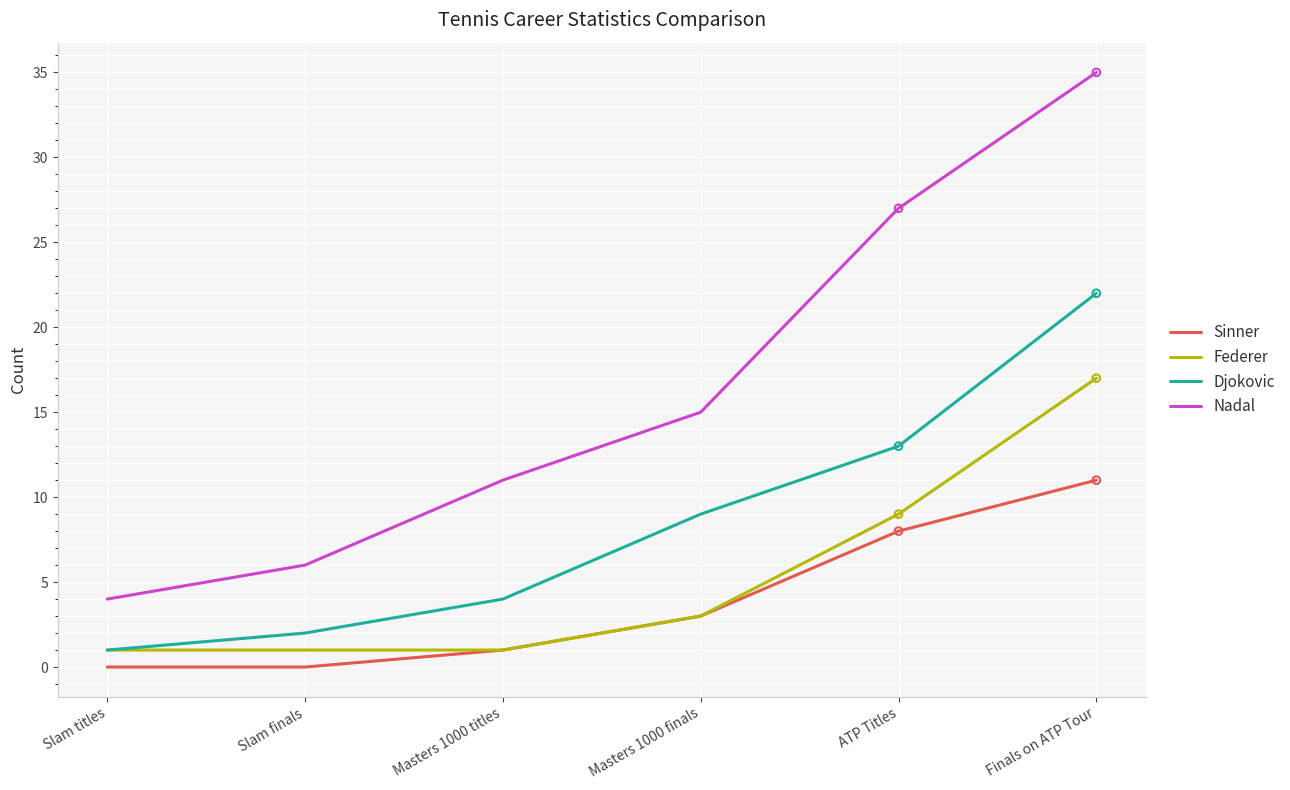

Is the value of Djokovic at Finals on ATP Tour greater than the value of Federer at Finals on ATP Tour?

Yes